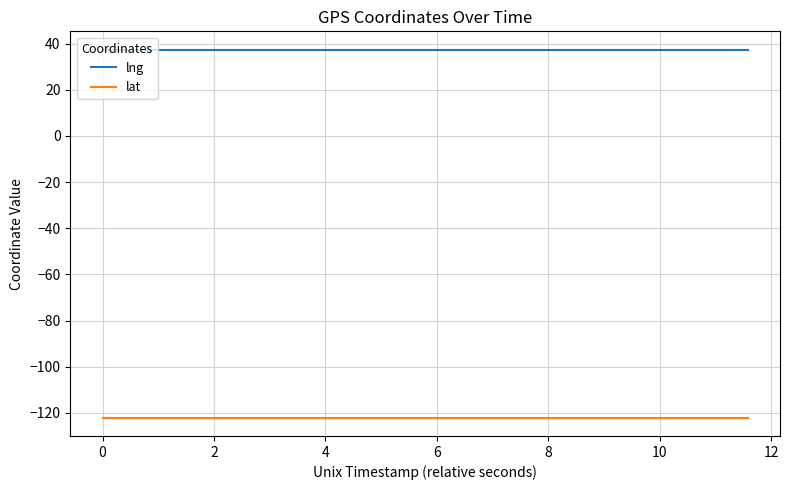

List the series in order of their peak value, lowest first.

lat, lng